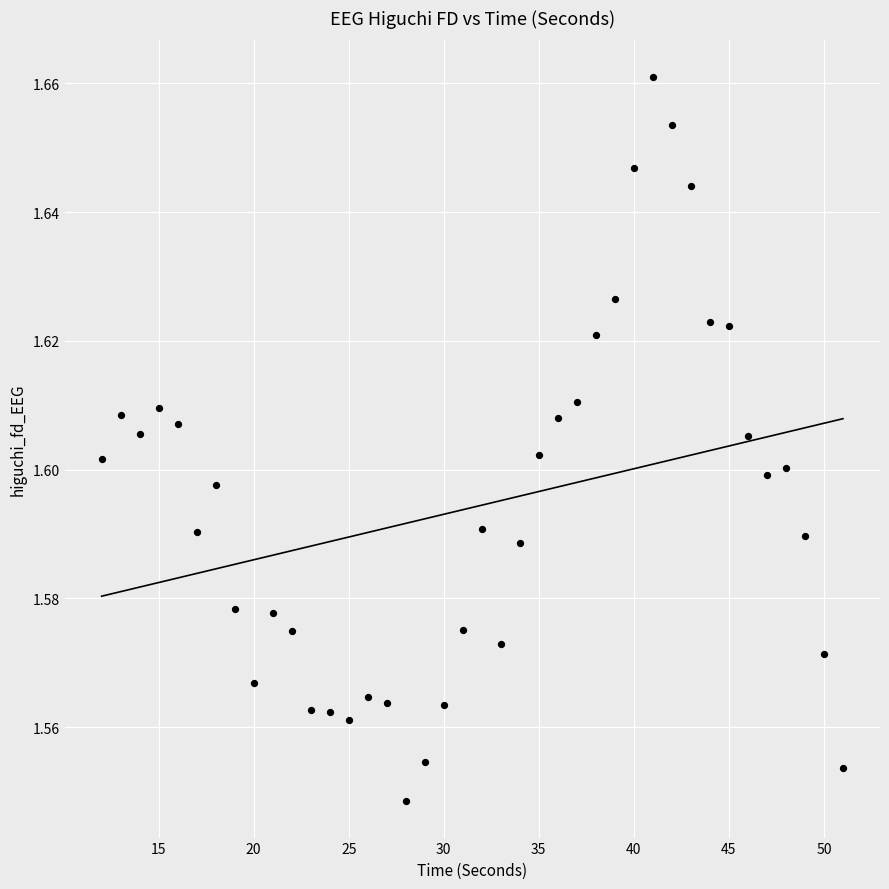

What is the range of X values (max minus min)?

39.0